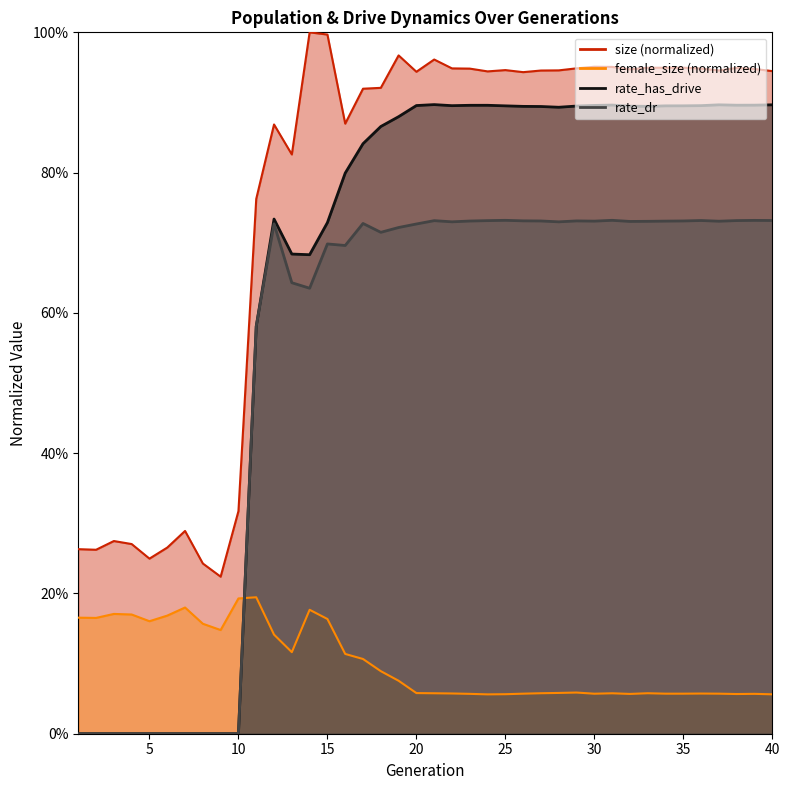

True or false: size and female_size cross at least once.

False